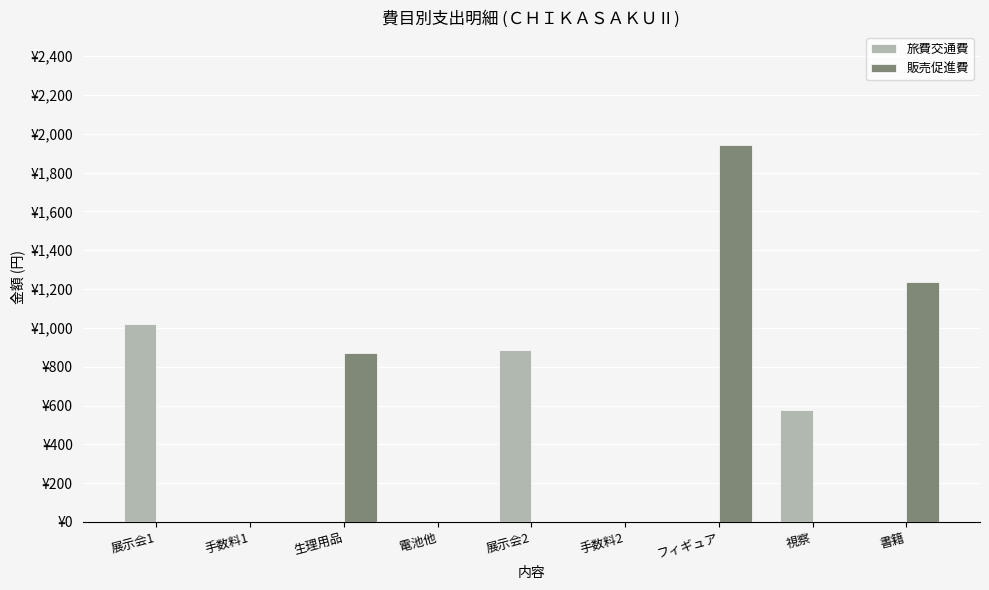

Reading right to left, what are all the values shown in this chart?

旅費交通費: 書籍=0	視察=578	フィギュア=0	手数料2=0	展示会2=886	電池他=0	生理用品=0	手数料1=0	展示会1=1019
販売促進費: 書籍=1236	視察=0	フィギュア=1942	手数料2=0	展示会2=0	電池他=0	生理用品=871	手数料1=0	展示会1=0